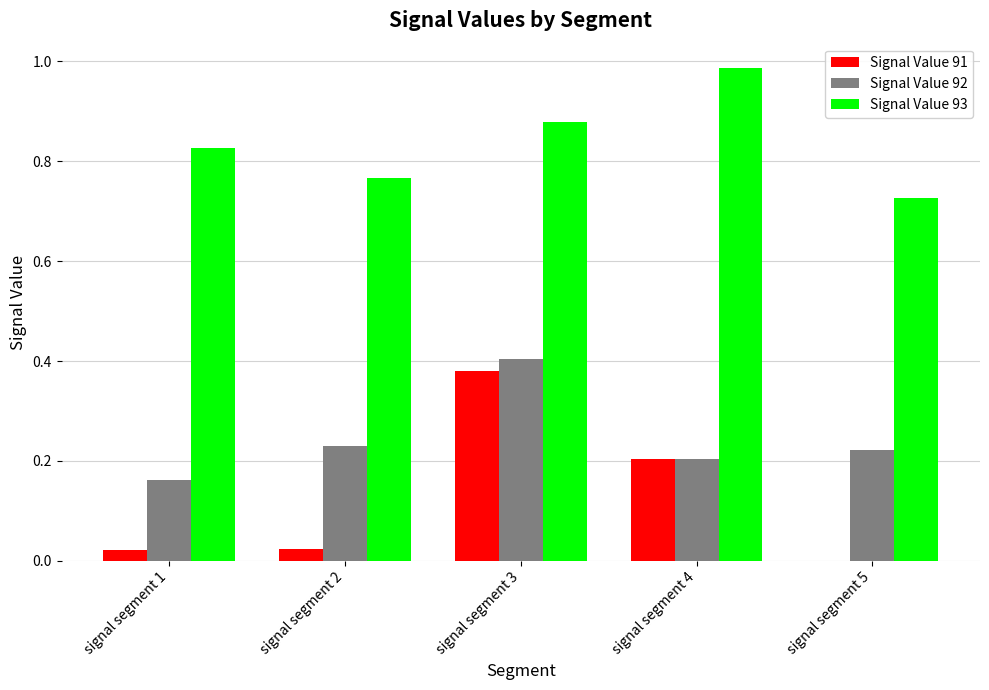

What is the total value across all series at signal segment 3?

1.7